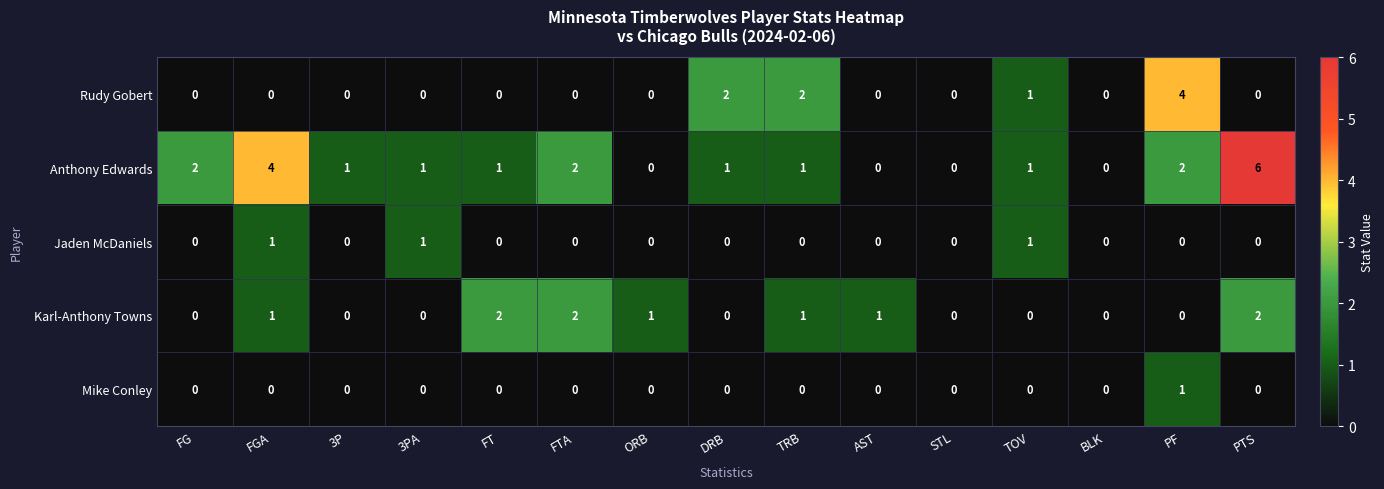

Is it true that Karl-Anthony Towns equals 0 at BLK?

True